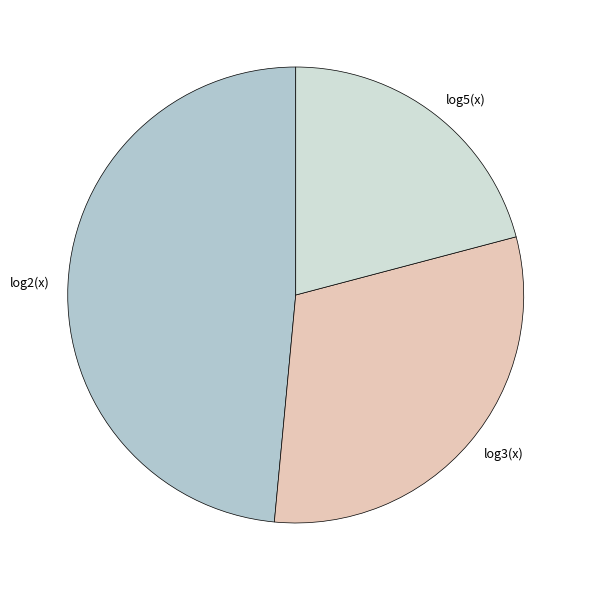

Is there any slice that represents more than half of the pie?

No